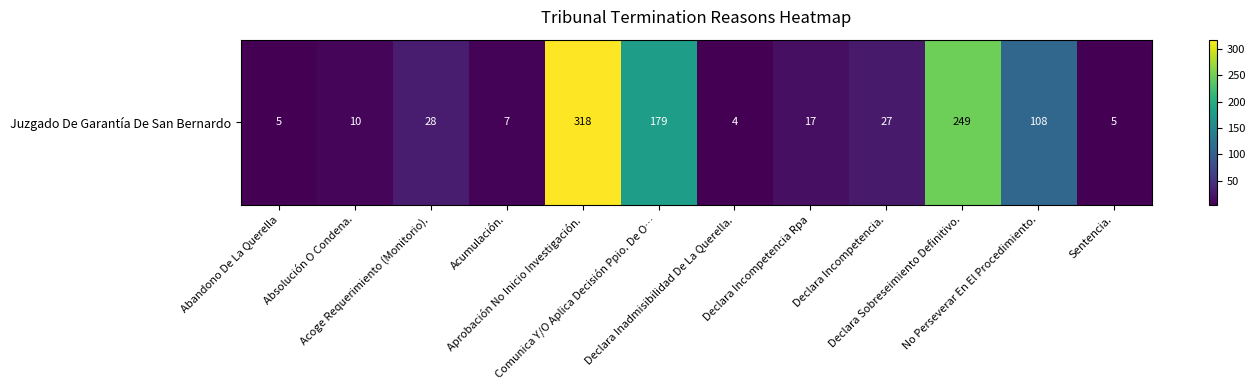

At which label does the data first exceed 27?

Acoge Requerimiento (Monitorio).